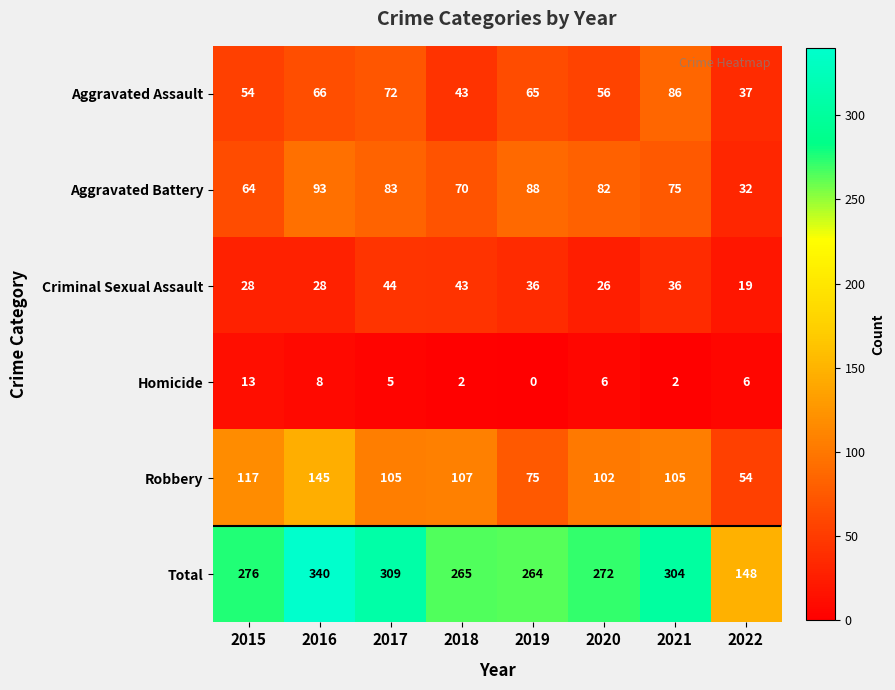

Where does the Aggravated Assault series first go above 65?

2016